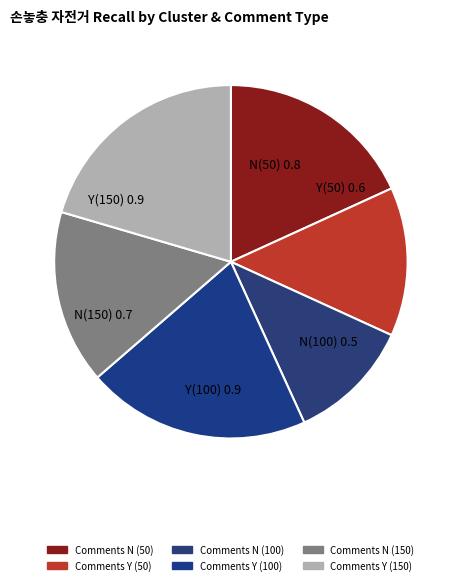

How many segments does this pie chart have?

6